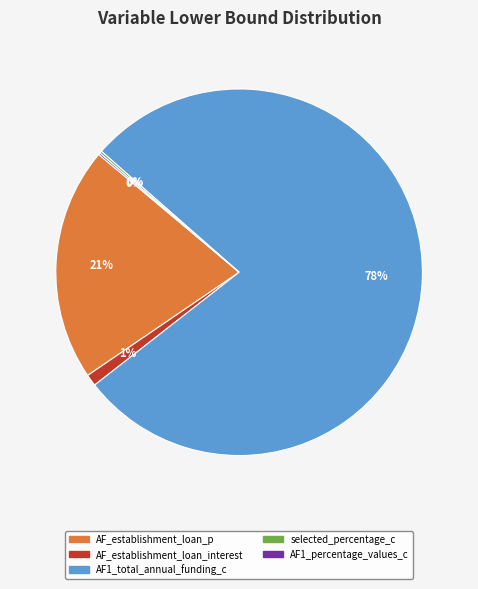

Is there a majority slice in this chart?

Yes